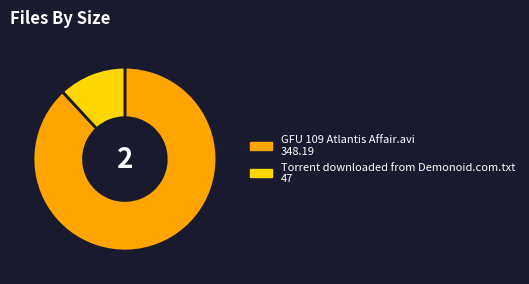

How many segments does this pie chart have?

2